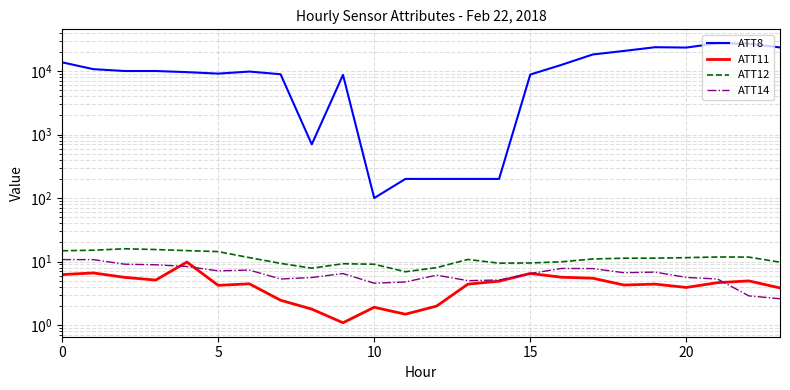

List the series in order of their peak value, highest first.

ATT8, ATT12, ATT14, ATT11